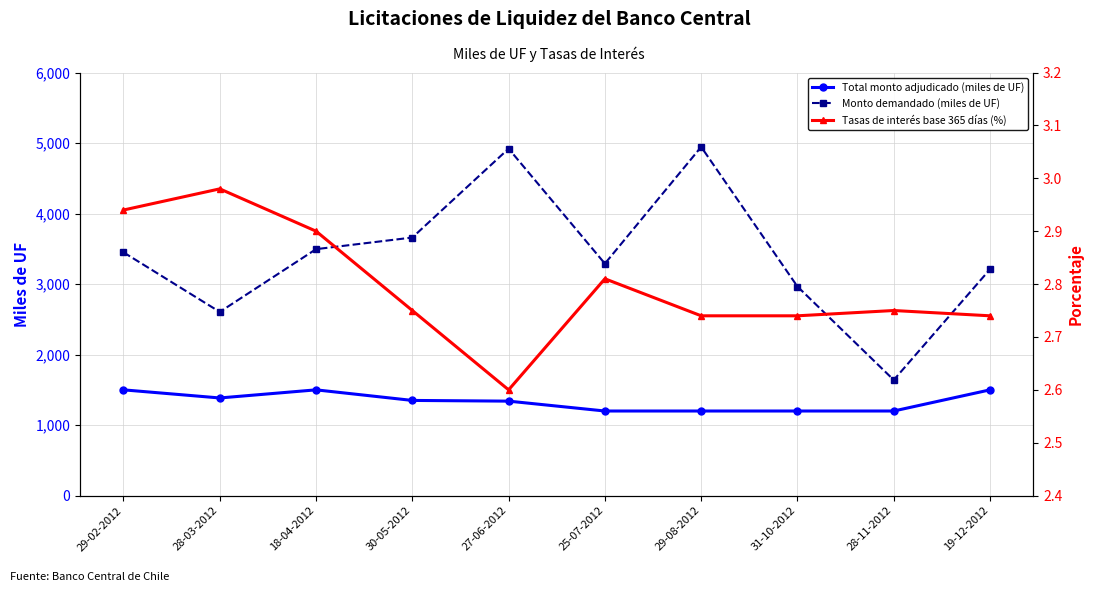

How many data points does each series have?

10